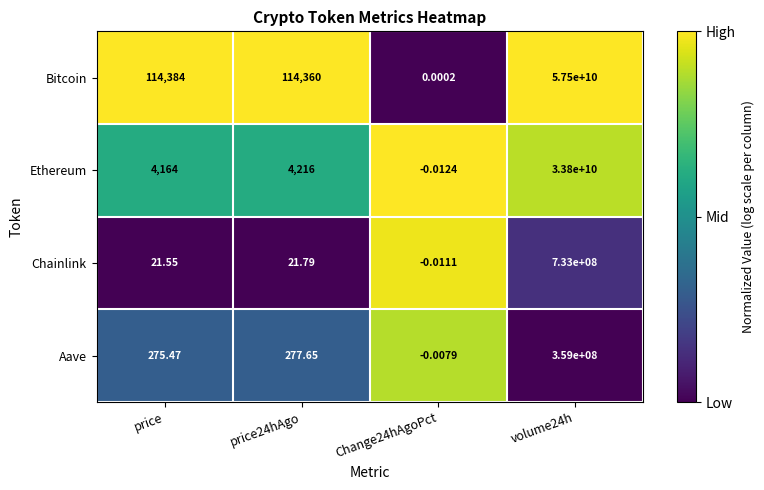

At which label does Chainlink first exceed 21?

price